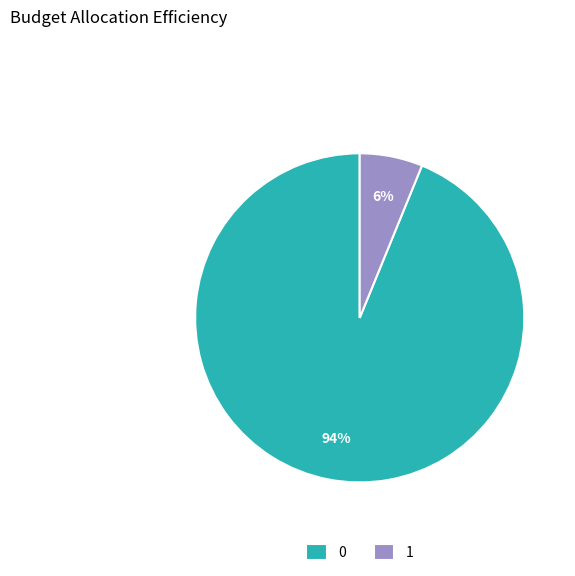

What percentage is the 0 slice, to the nearest percent?

94%